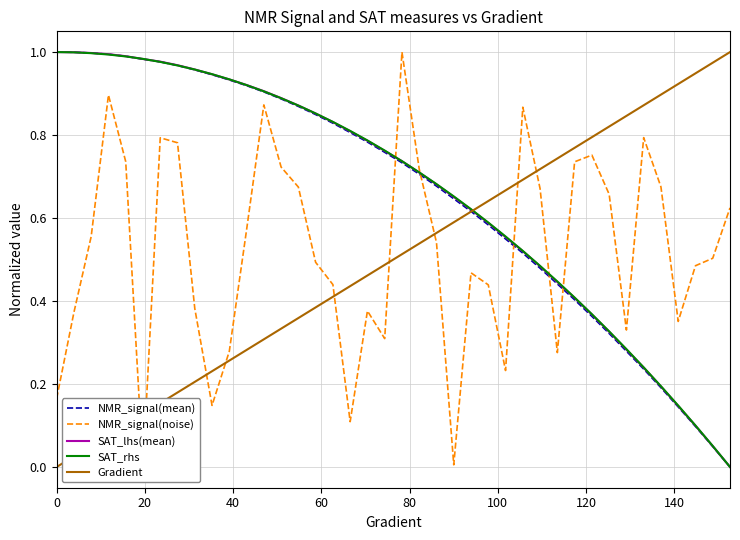

How many positive values does the NMR_signal(mean) series have?

39